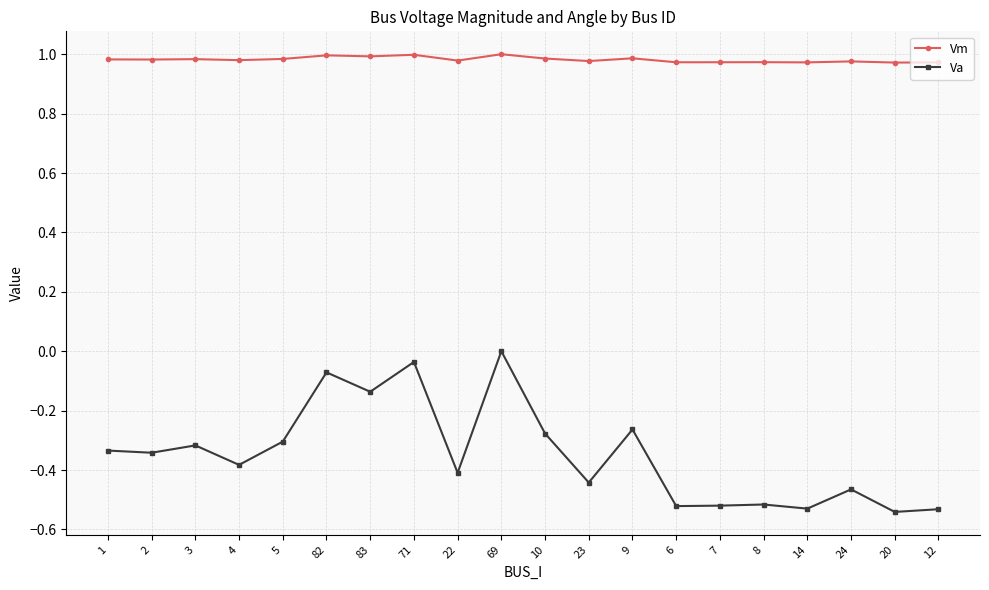

Between 4 and 83, which series saw the biggest shift?

Va